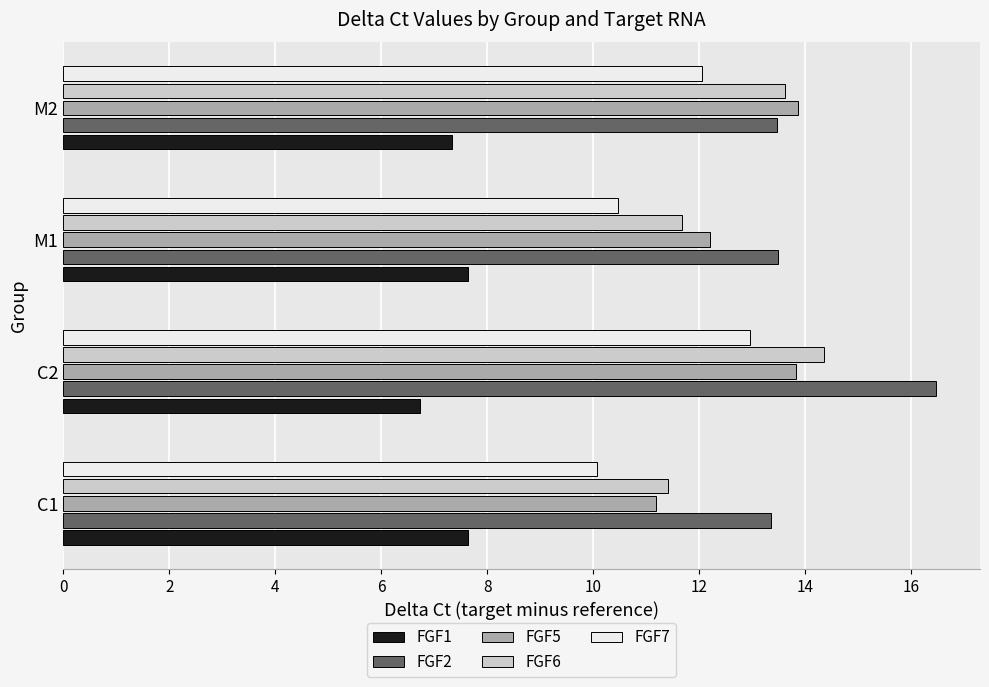

The FGF7 series shows 10.5 at M1. True or false?

True